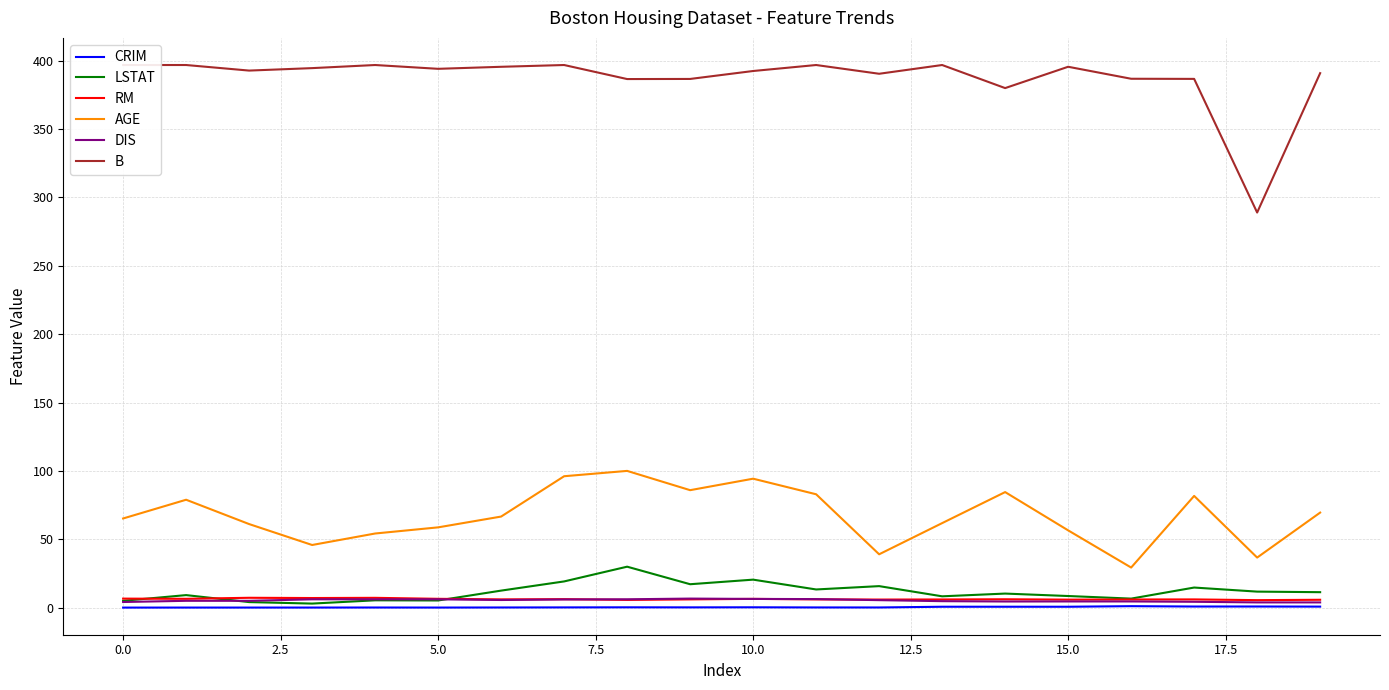

True or false: RM has a value of 3.8 at 10.

False